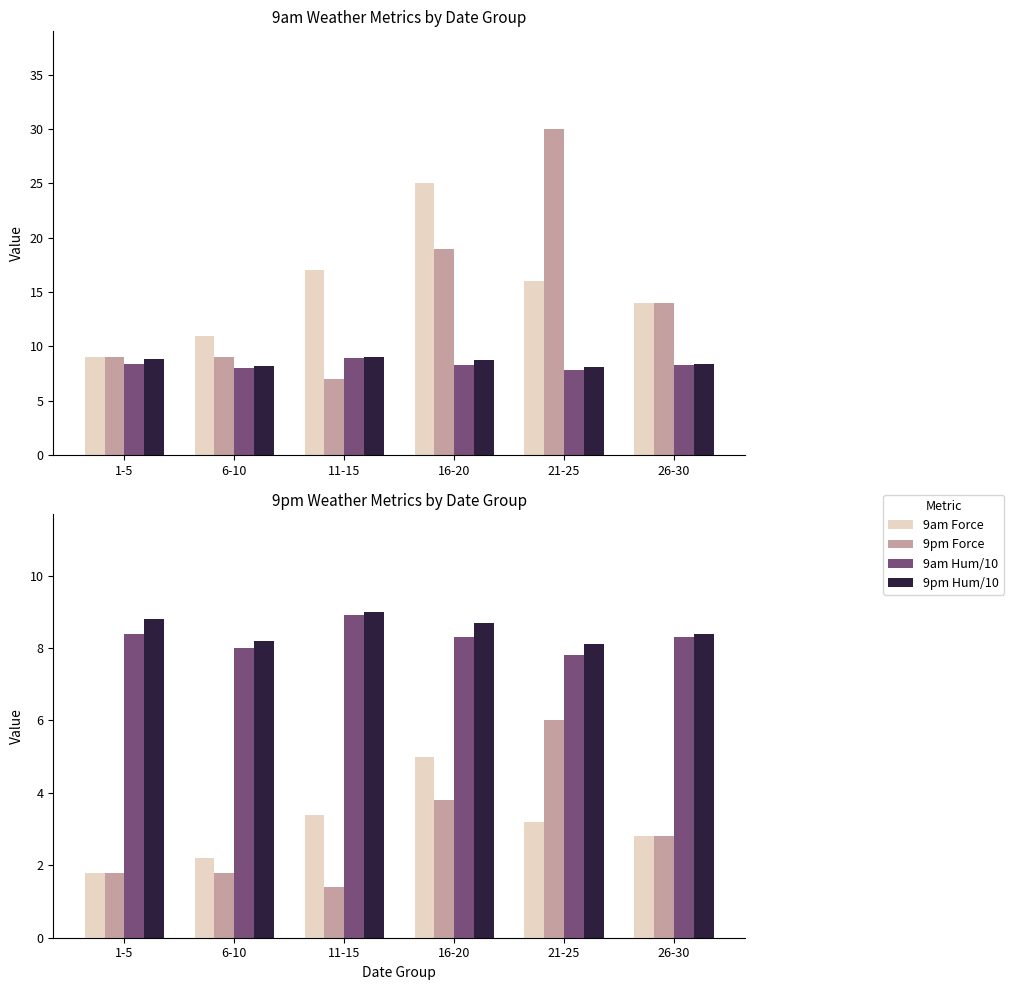

What is the label of the 1st bar from the right?

26-30